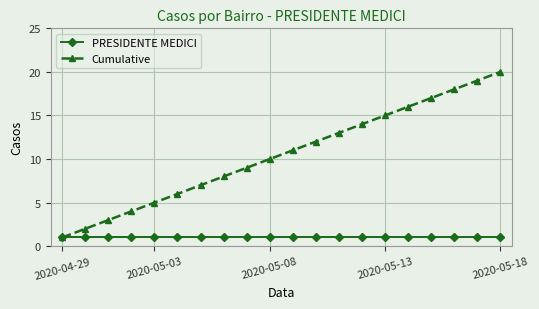

Which series has the largest total across all categories?

Cumulative